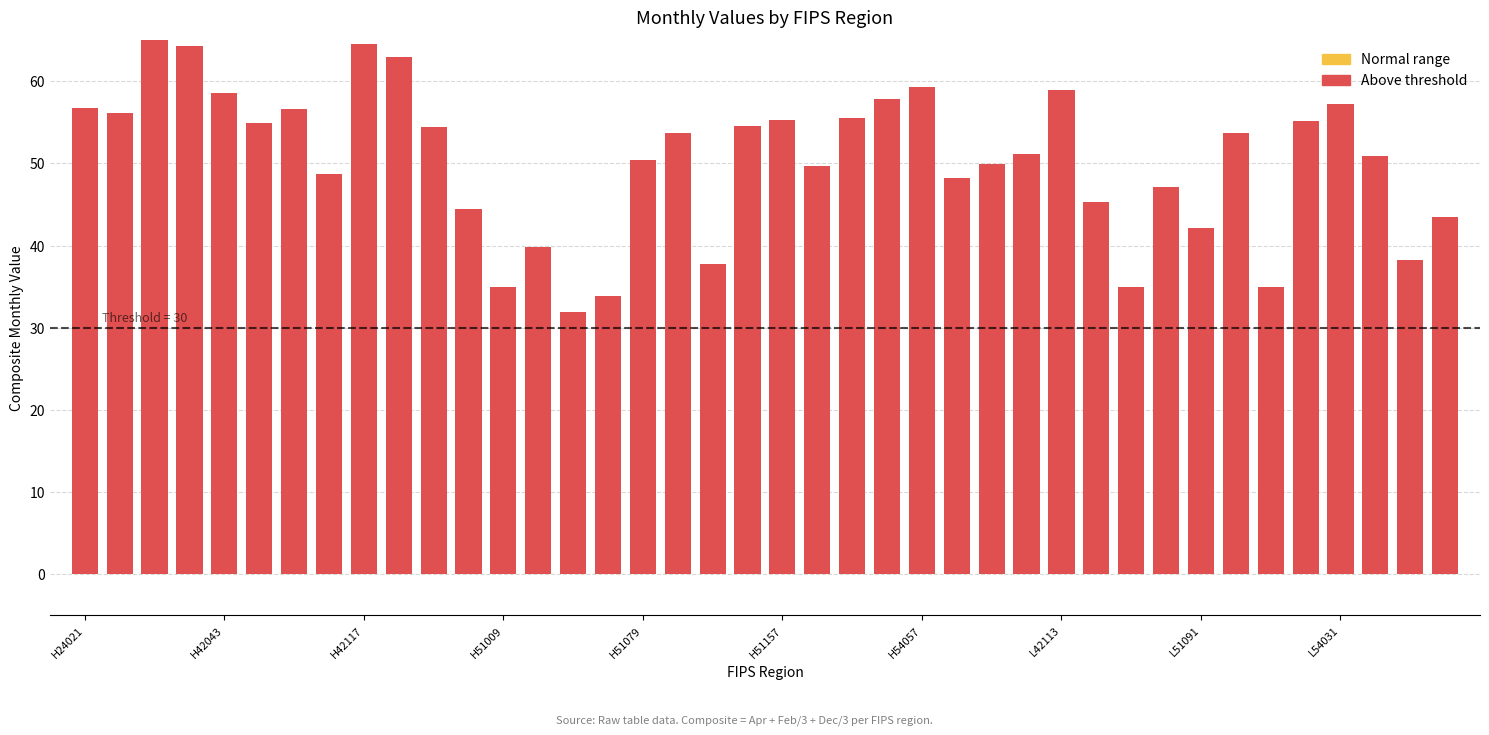

Approximately how many times larger is the value at 21 compared to 31?

1.1